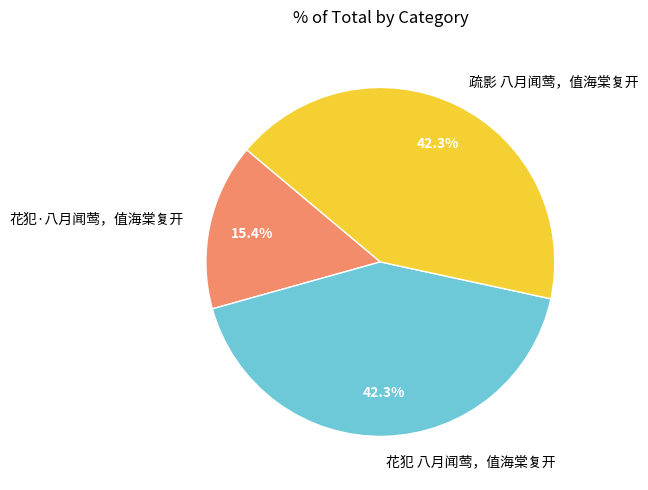

To the nearest percent, what percentage of the pie is 疏影 八月闻莺，值海棠复开?

42%